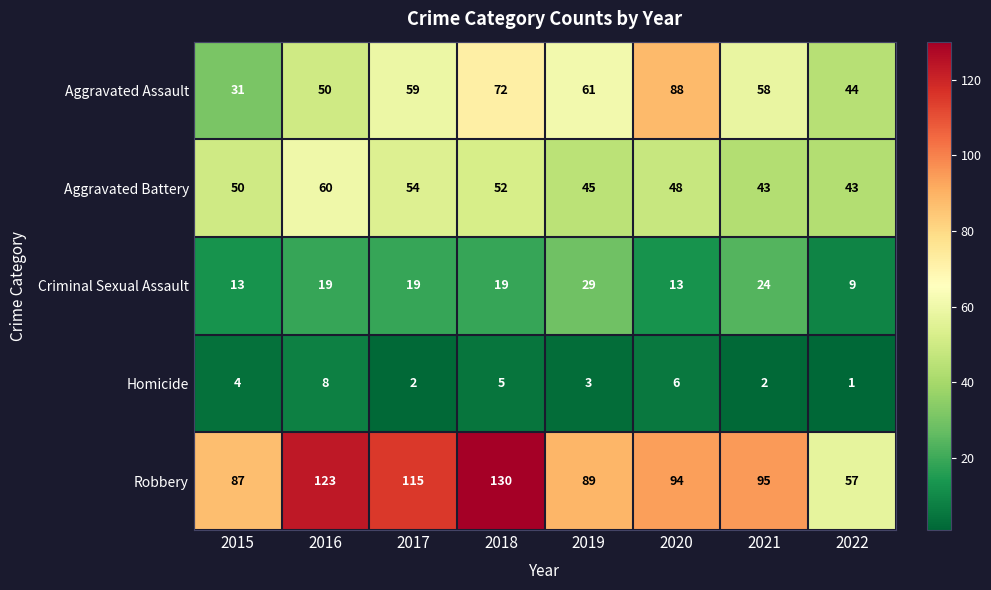

What is the greatest value displayed?

130